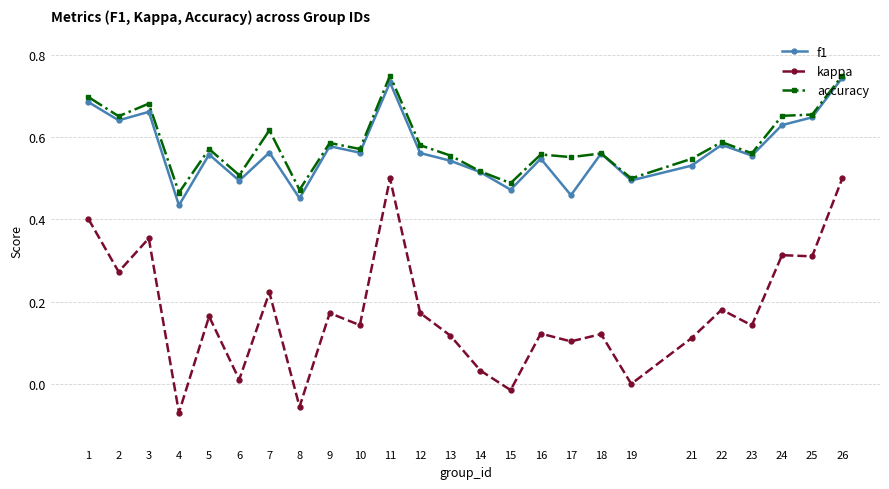

What is the sum of all accuracy values?

14.6